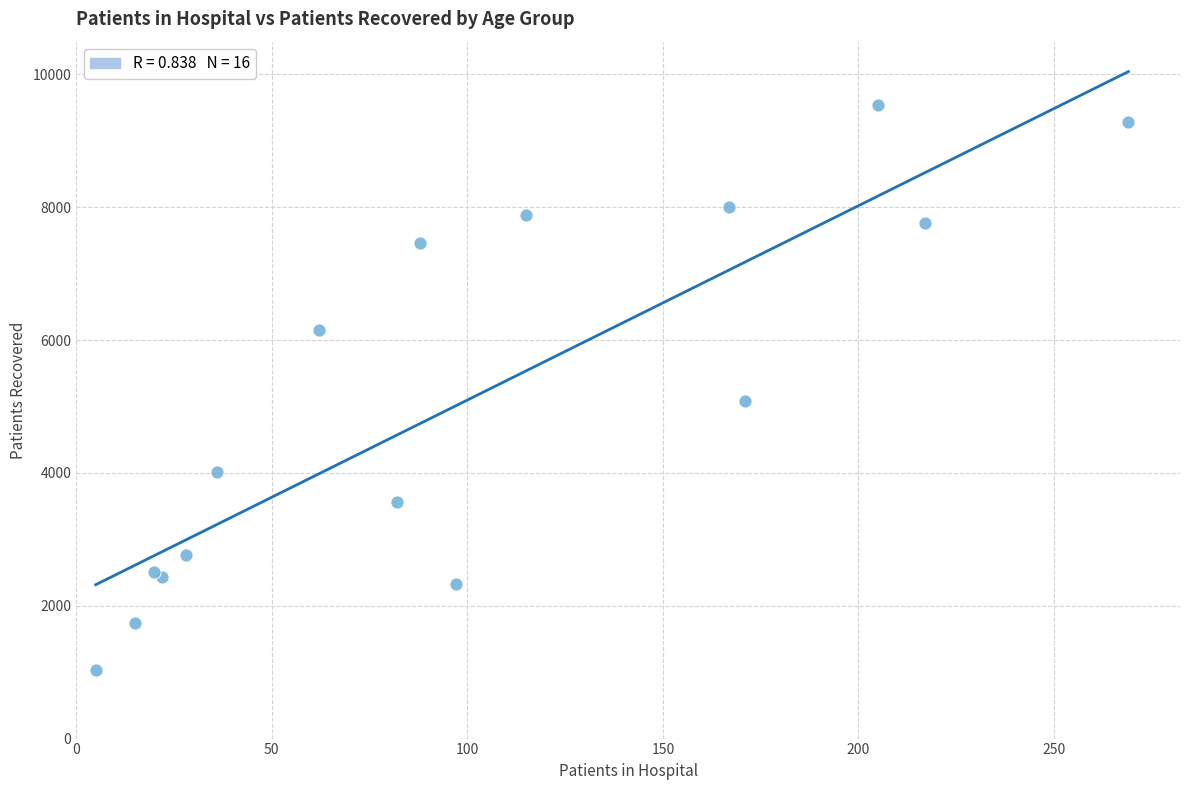

What Y value in the scatter plot is closest to 5284?

5076